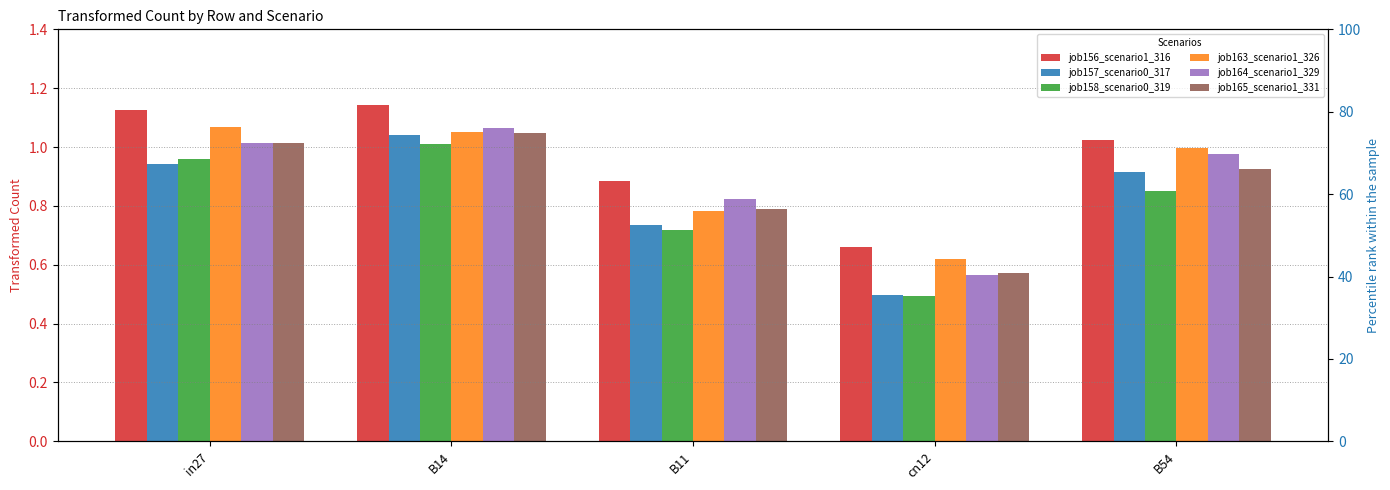

What is the sum of all job158_scenario0_319 values?

4.0